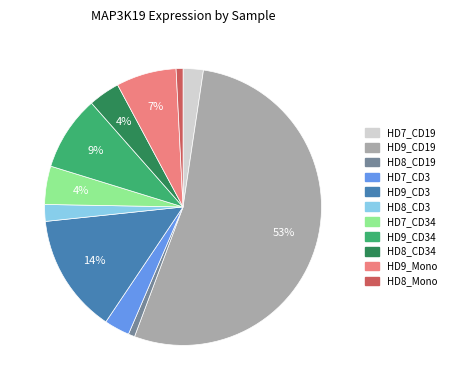

To the nearest percent, what is the average slice percentage?

9%